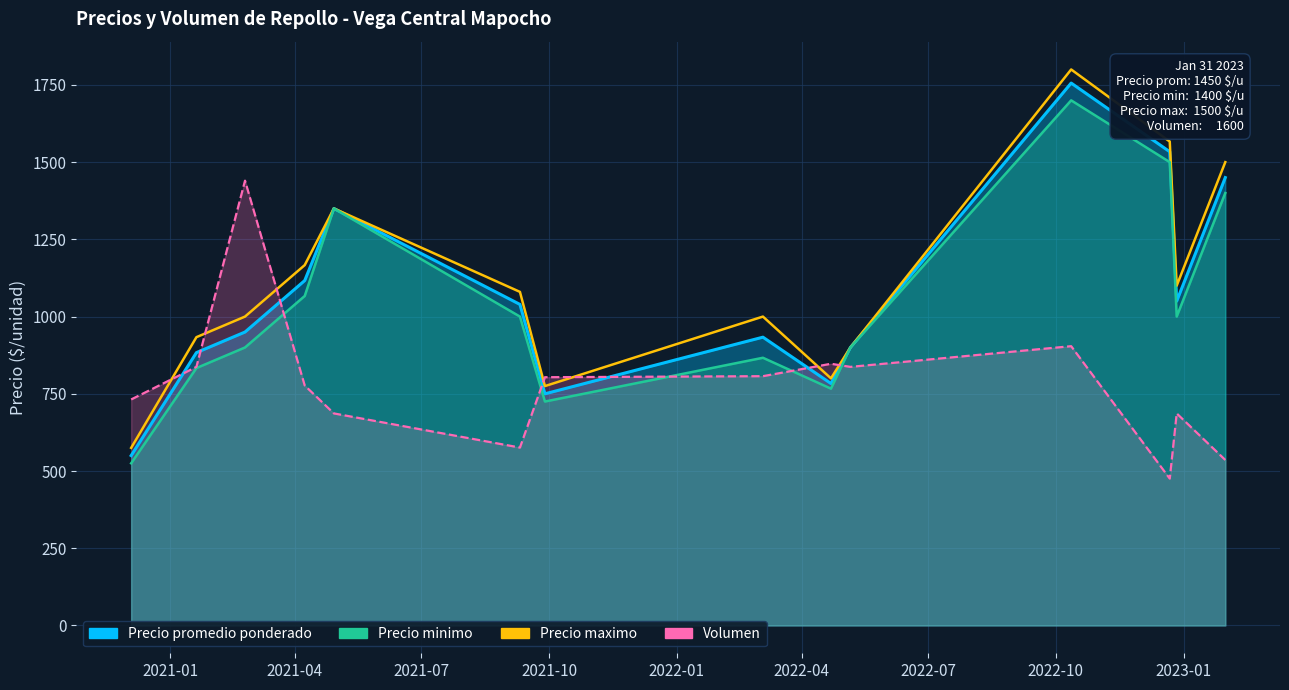

Which category has the lowest value in the Precio promedio ponderado series?

2021-01